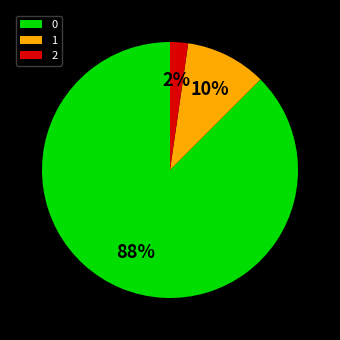

Is it true that 2 is 9% of the pie?

False